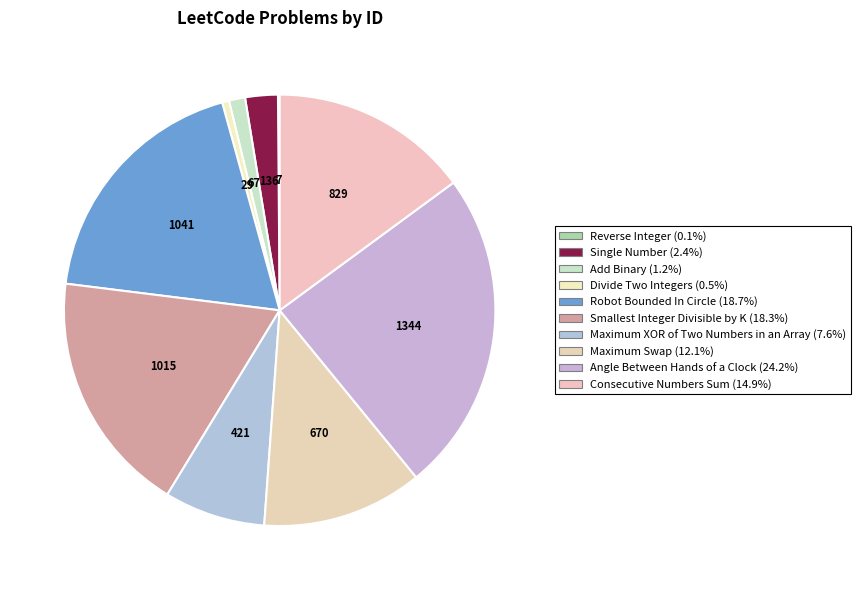

Which has a higher value, Angle Between Hands of a Clock or Maximum Swap?

Angle Between Hands of a Clock